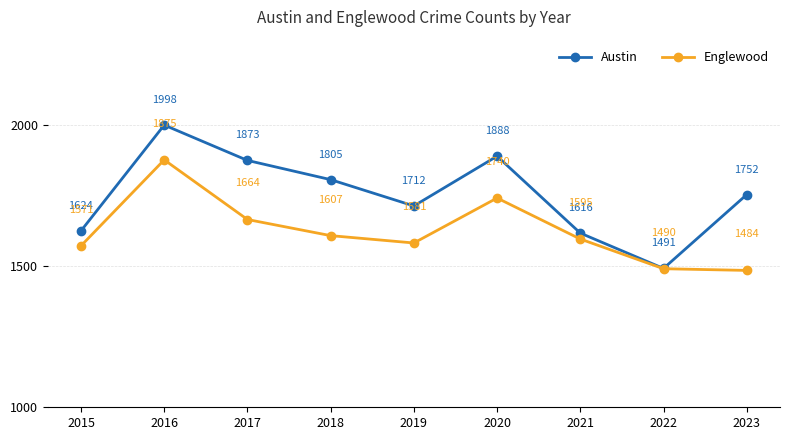

Reading left to right, what are all the values shown in this chart?

Austin: 2015=1624	2016=1998	2017=1873	2018=1805	2019=1712	2020=1888	2021=1616	2022=1491	2023=1752
Englewood: 2015=1571	2016=1875	2017=1664	2018=1607	2019=1581	2020=1740	2021=1595	2022=1490	2023=1484